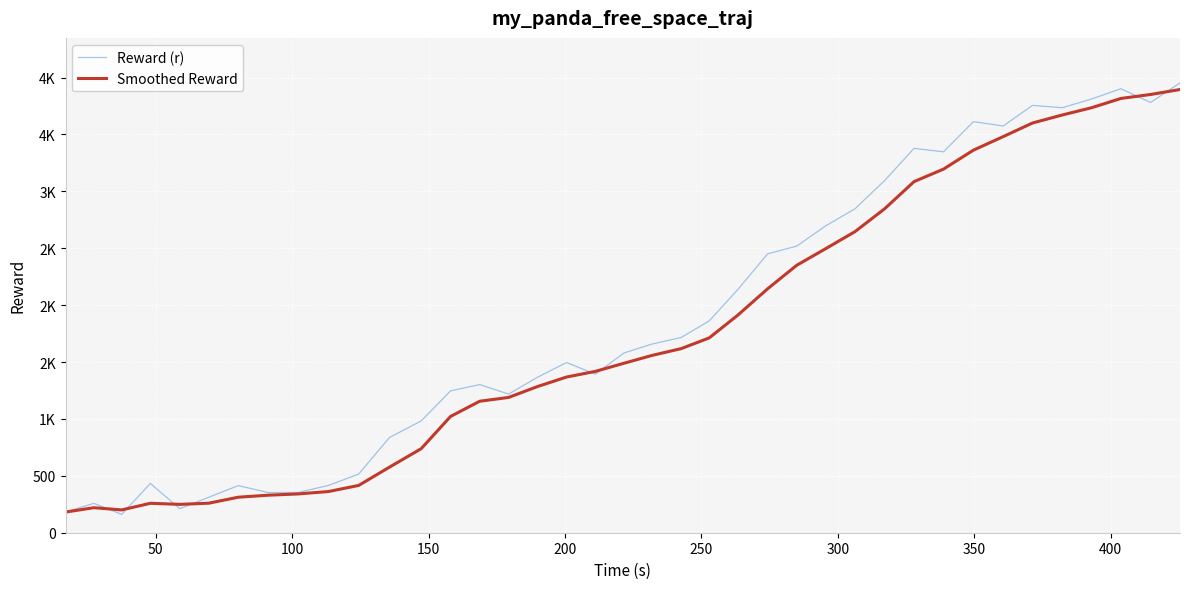

What are all the series names shown in the legend?

Reward (r), Smoothed Reward